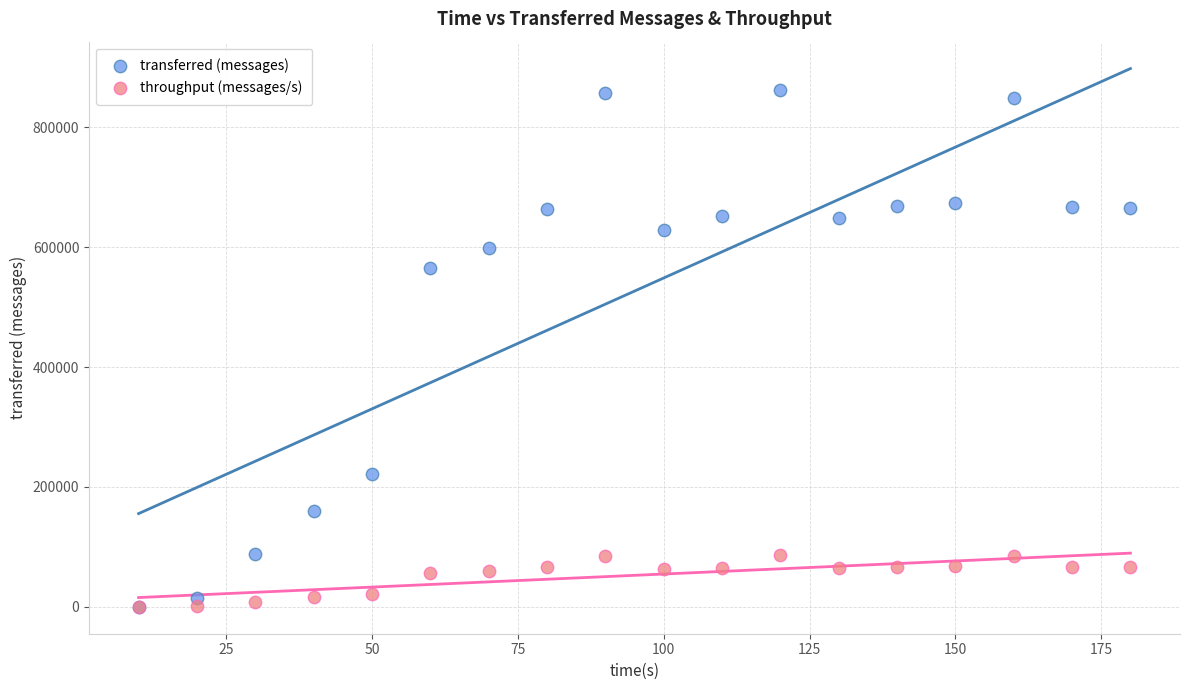

Across all series, what Y value is closest to 430880?

564640